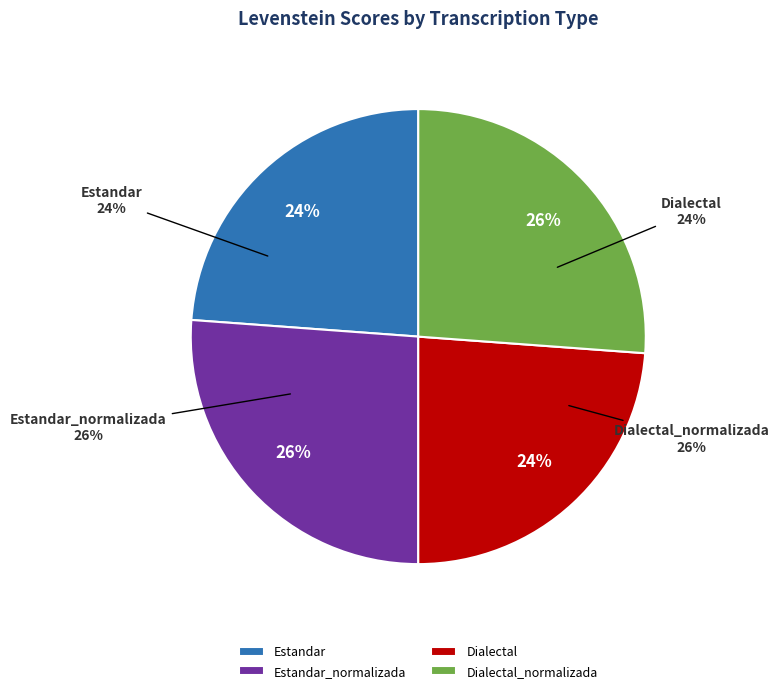

Approximately how many times larger is the value at Estandar_normalizada compared to Dialectal_normalizada?

1.0